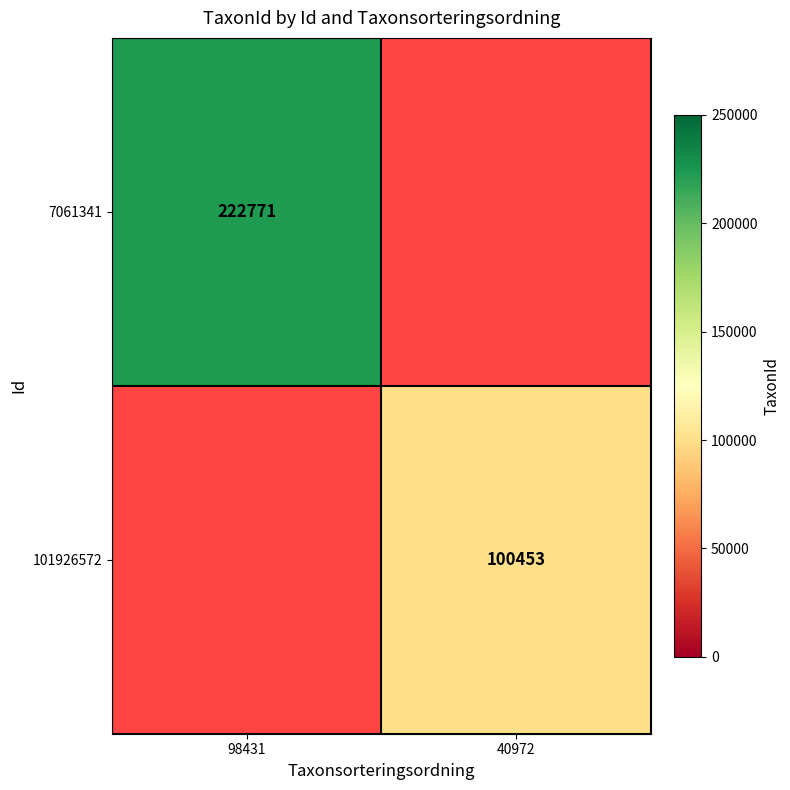

Which category has the lowest value across all series?

40972